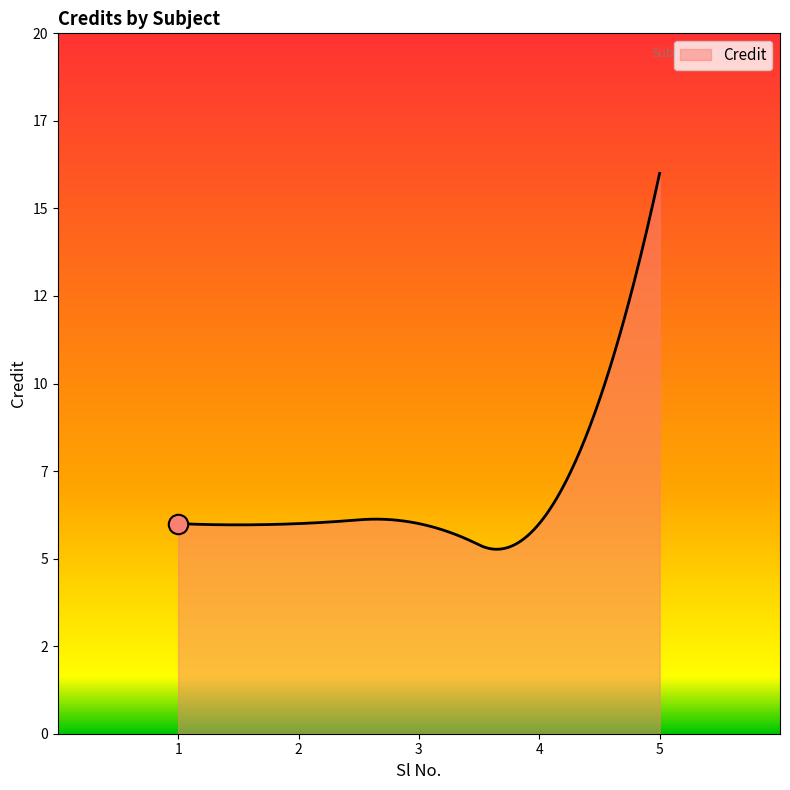

List the labels in order of value, largest first.

5, 1, 2, 3, 4